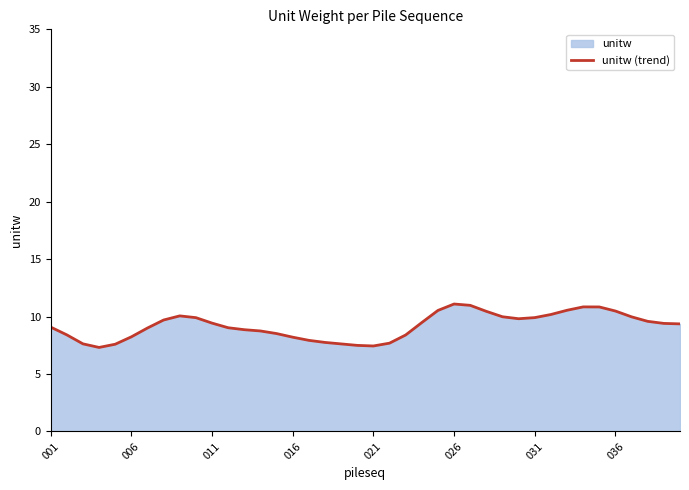

The value at 38 is 15.0. True or false?

False